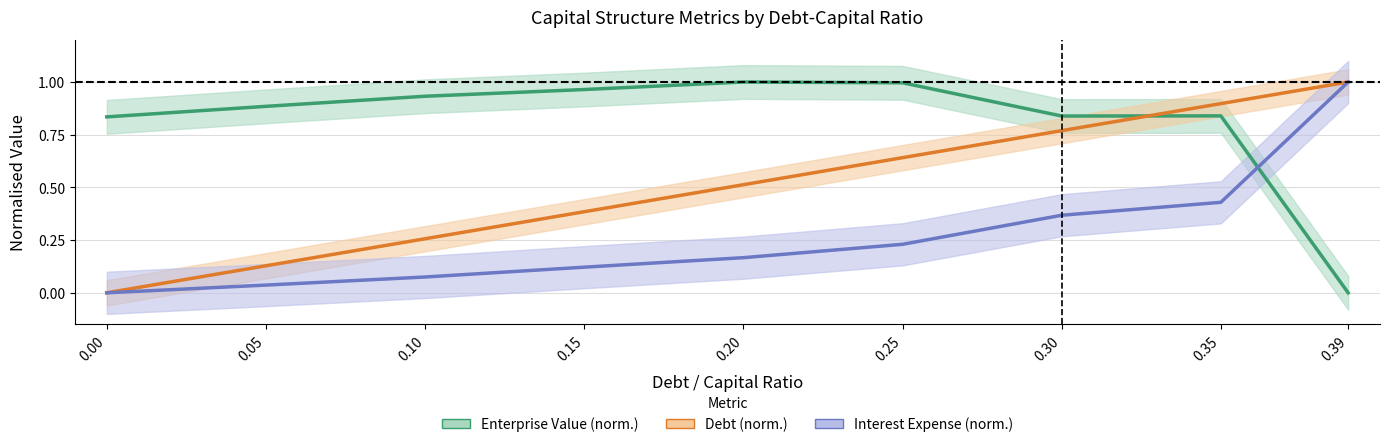

At which category is the sum across all series the highest?

0.35